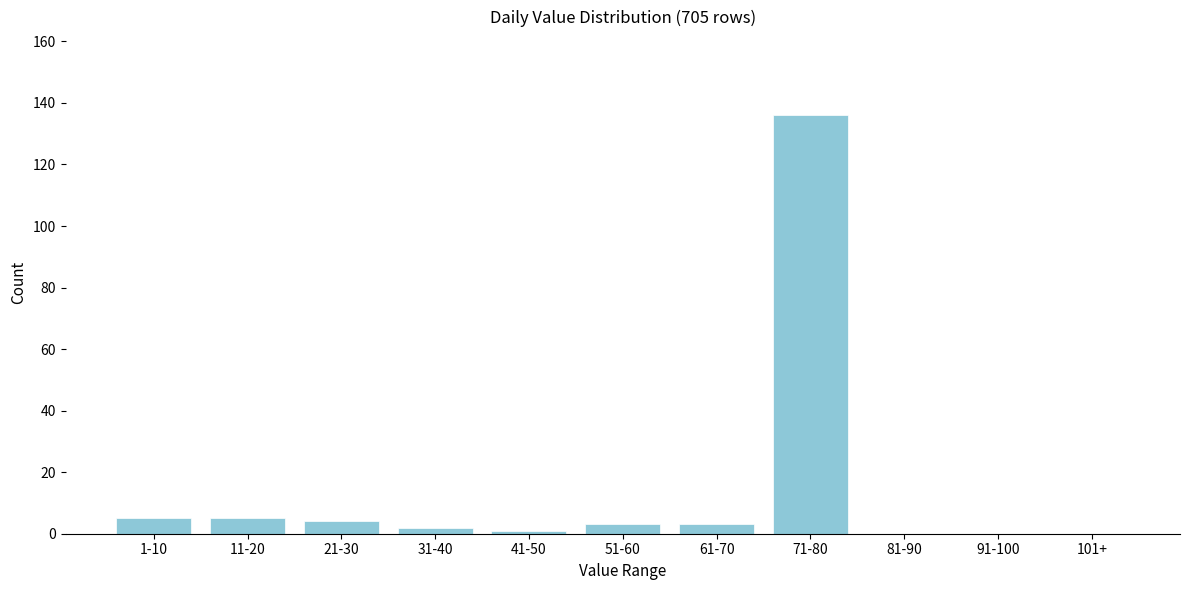

Reading left to right, list all the values displayed in this chart.

1-10=5	11-20=5	21-30=4	31-40=2	41-50=1	51-60=3	61-70=3	71-80=136	81-90=0	91-100=0	101+=0